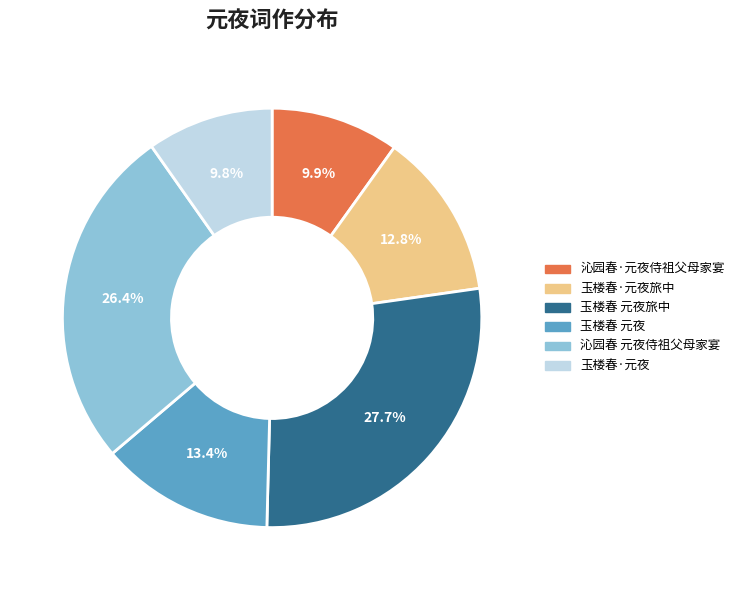

Combined, do 玉楼春 元夜旅中 and 玉楼春 元夜 account for over 50%?

No